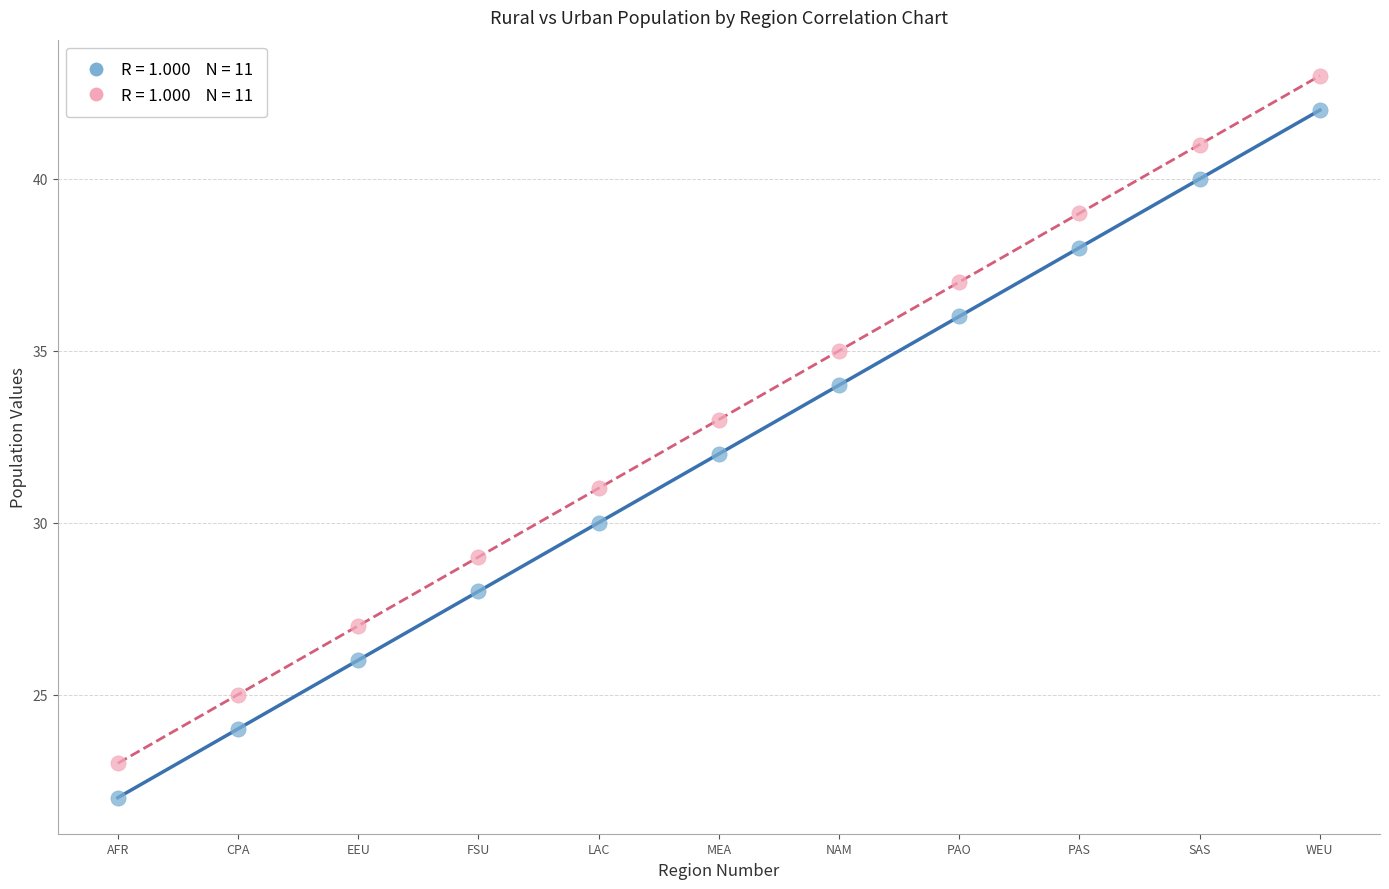

Across all data points, what is the range of Y values (max minus min)?

21